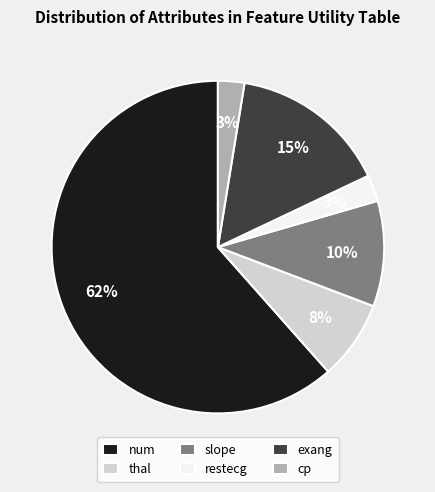

Is it true that restecg is 9% of the pie?

False